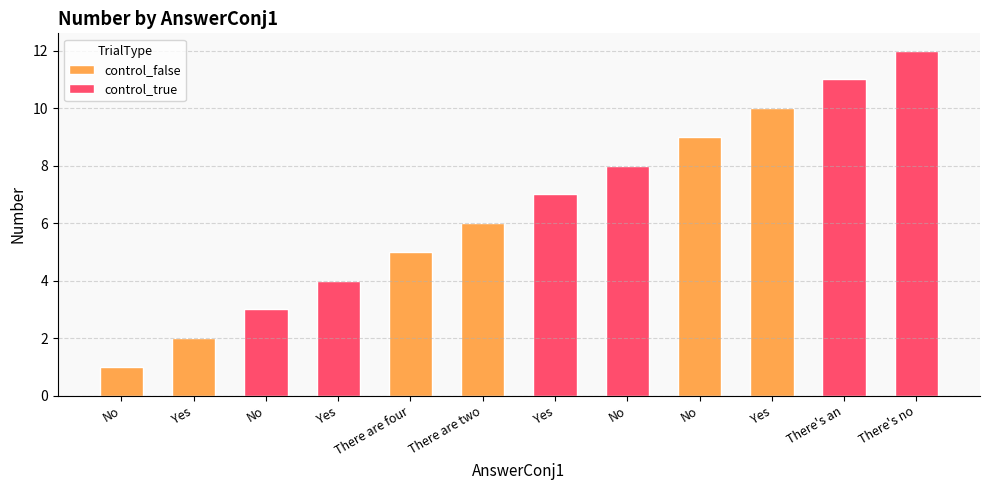

What value does the data have at Yes?

7